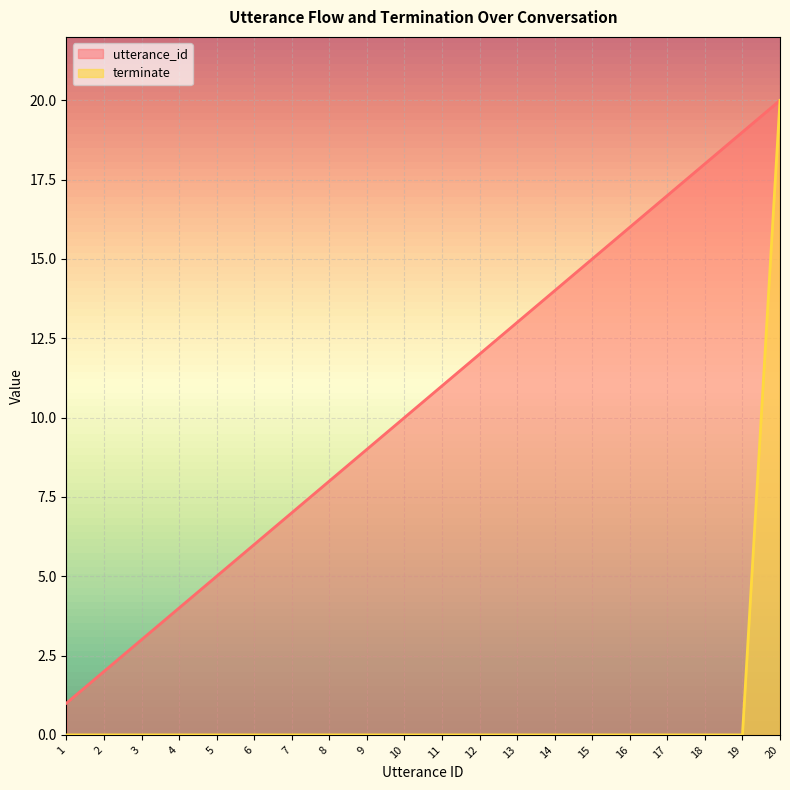

Which has a higher value, 1 or 6?

6